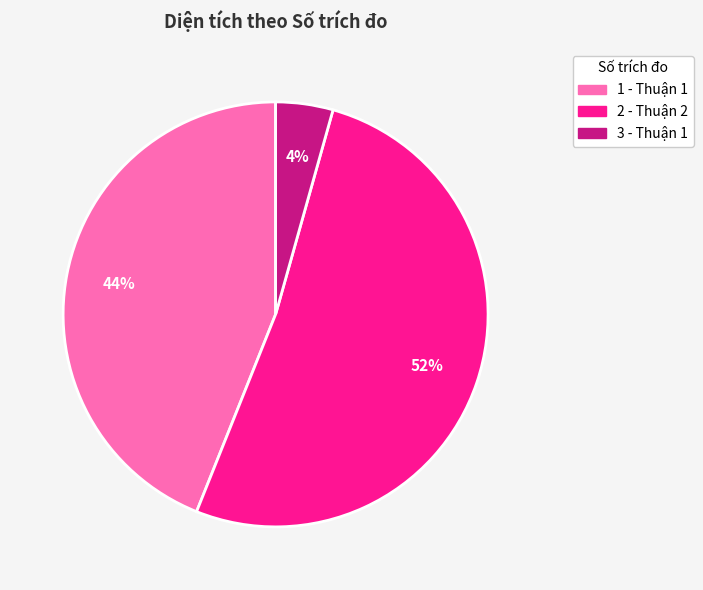

How many slices are in this pie chart?

3